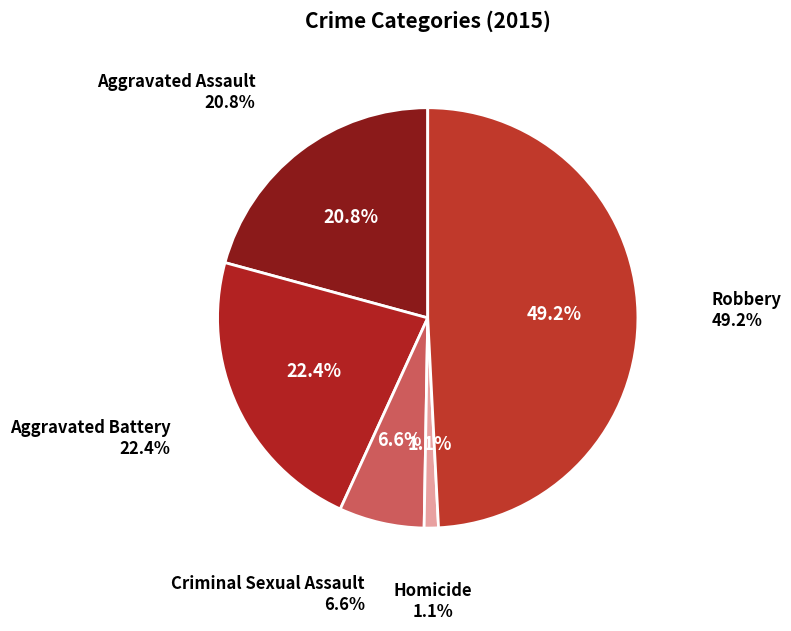

True or false: Aggravated Assault accounts for 21% of the total.

True